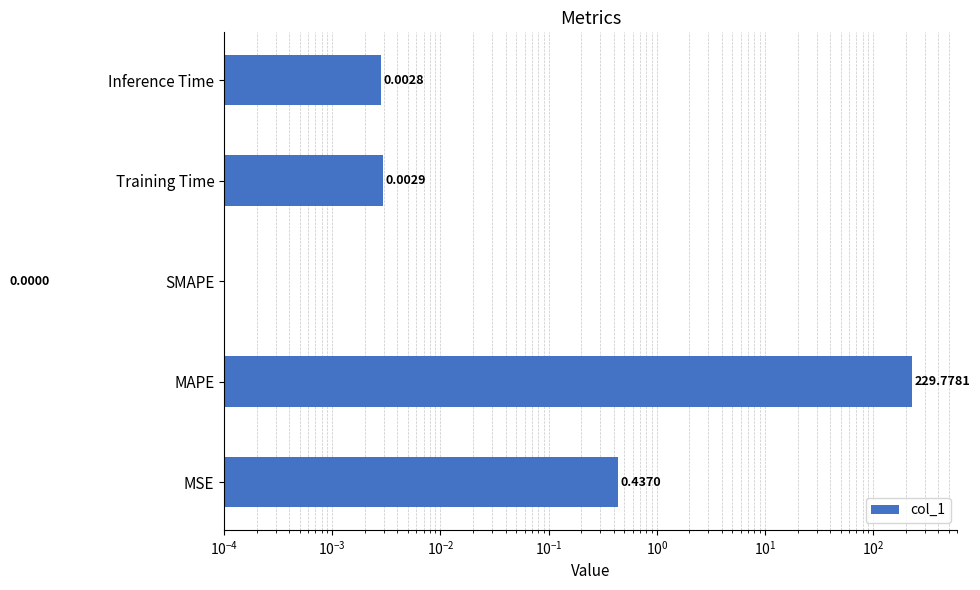

What is the greatest value displayed?

229.8